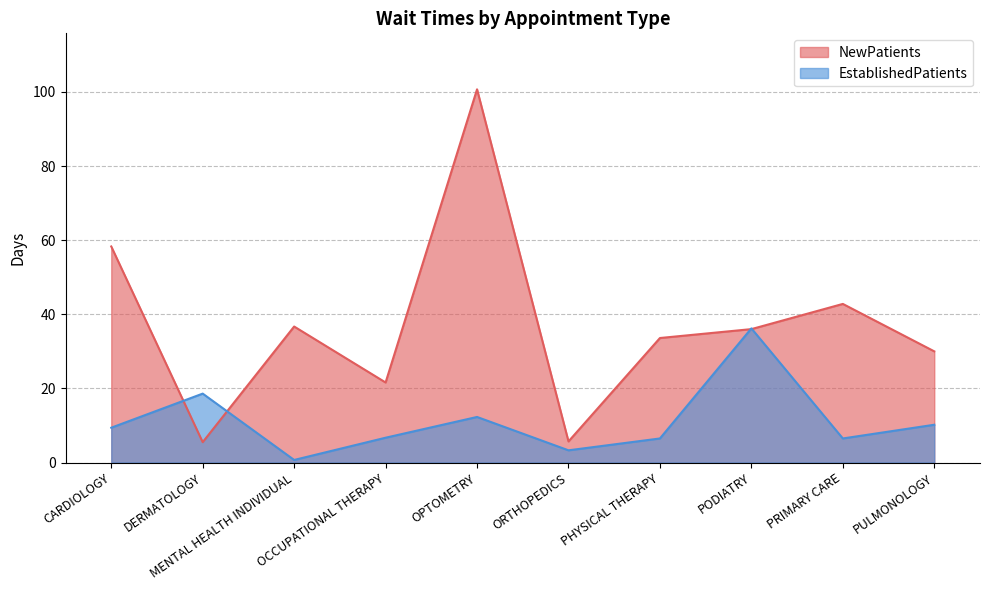

What position from the right is ORTHOPEDICS?

5